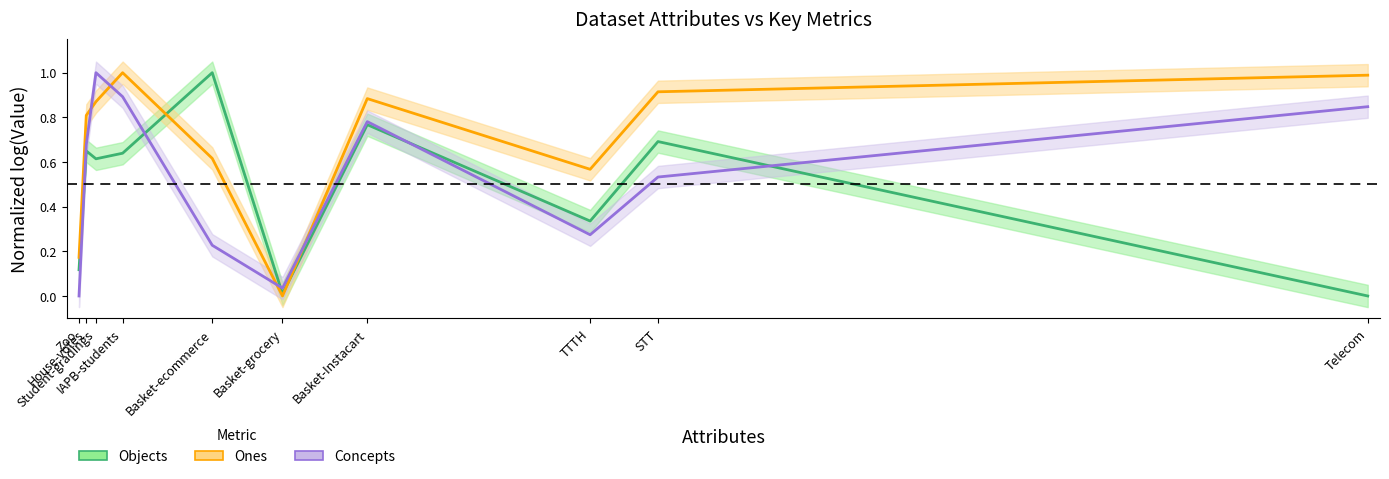

What is the difference between the highest and lowest values at House-votes?

0.2